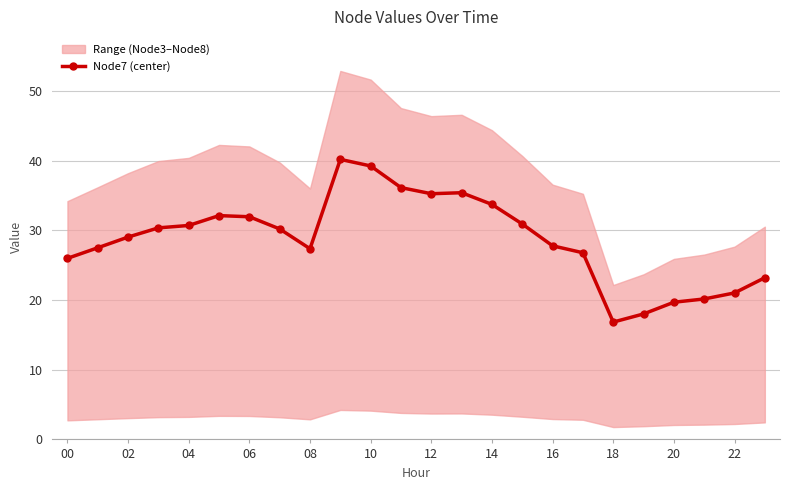

How many values in the Node7 (center) series exceed 30?

12